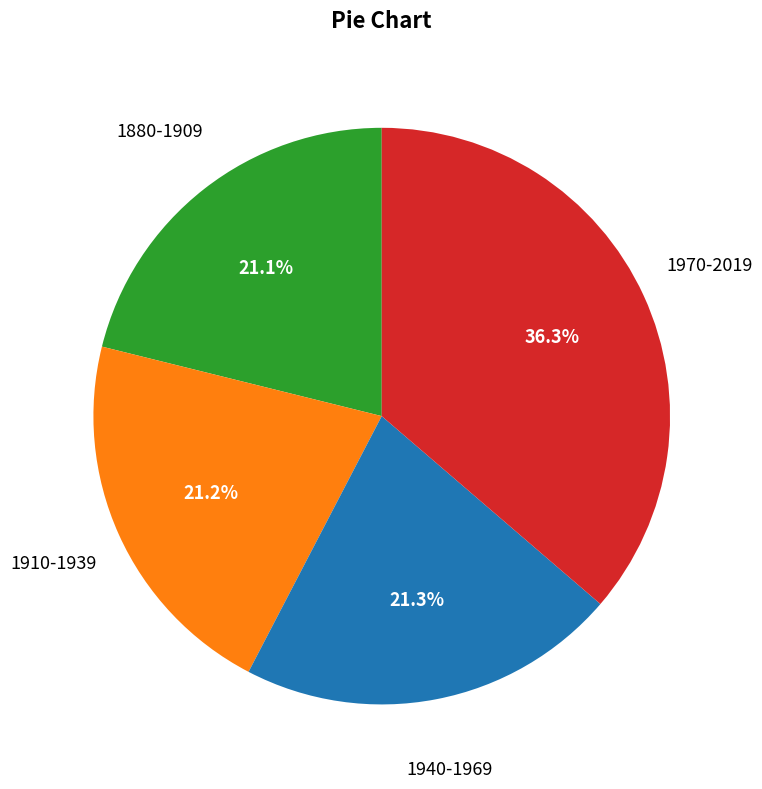

Which slice is the largest?

1970-2019